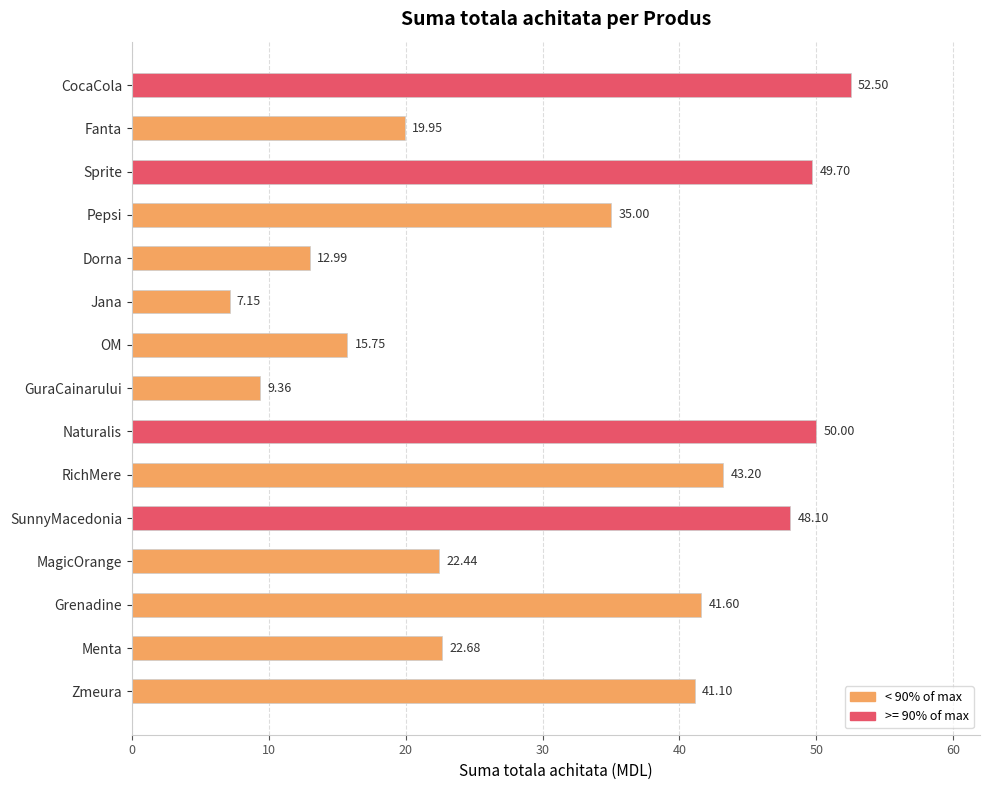

What is the average value?

31.4